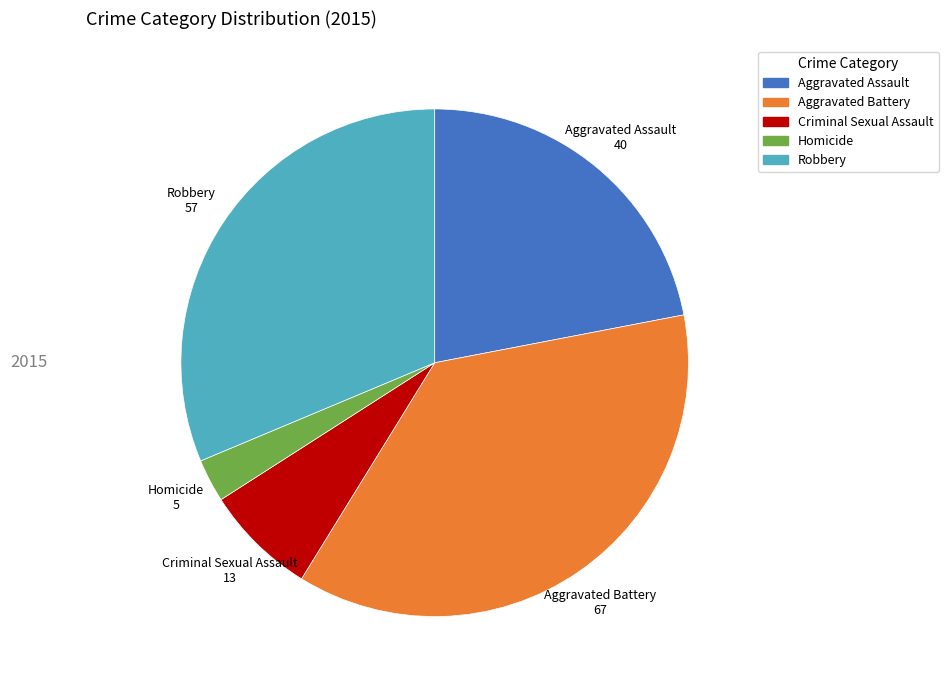

Does Aggravated Assault account for over 50% of the chart?

No